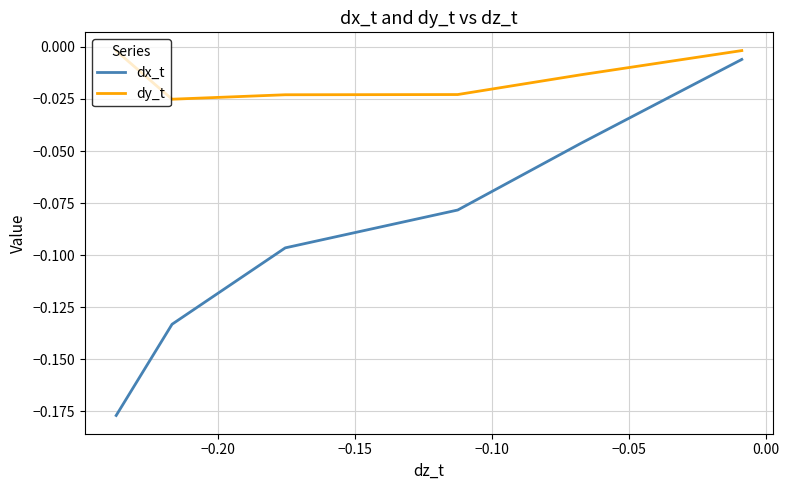

Rank the series by their average value, from lowest to highest.

dx_t, dy_t